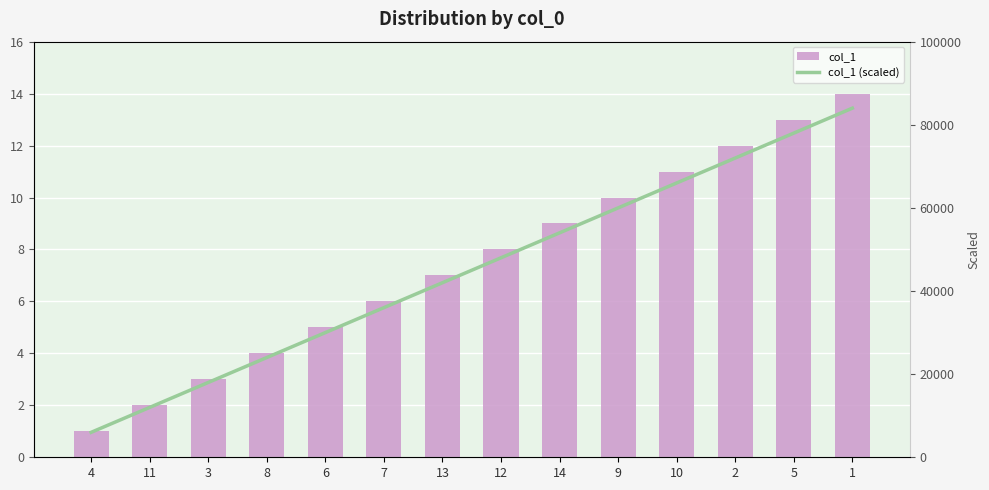

What position from the right is 12?

7